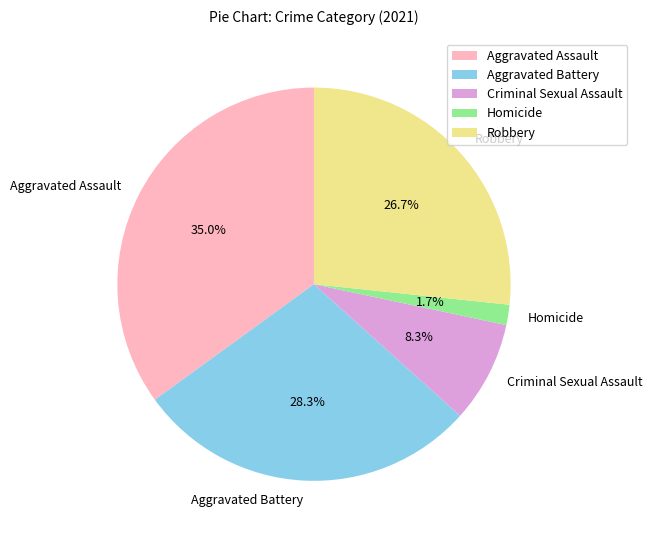

Does any single category account for the majority?

No